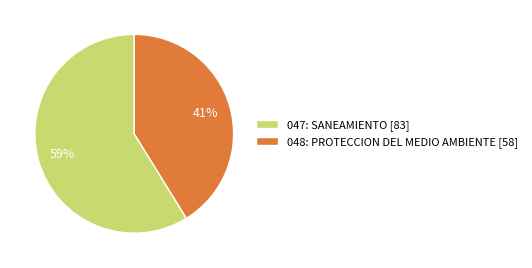

What is the majority slice?

047: SANEAMIENTO